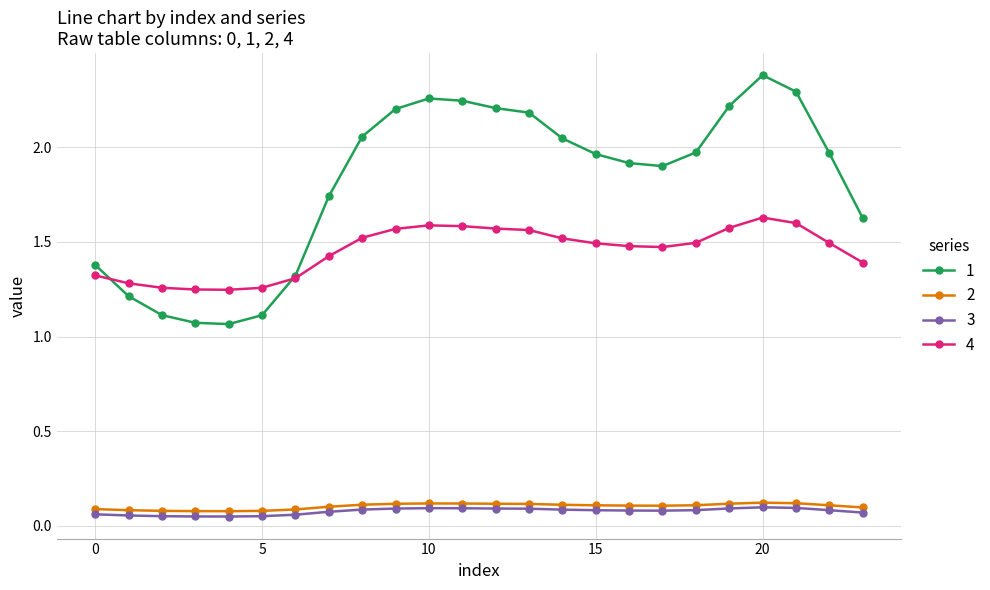

True or false: 2 and 4 cross at least once.

False